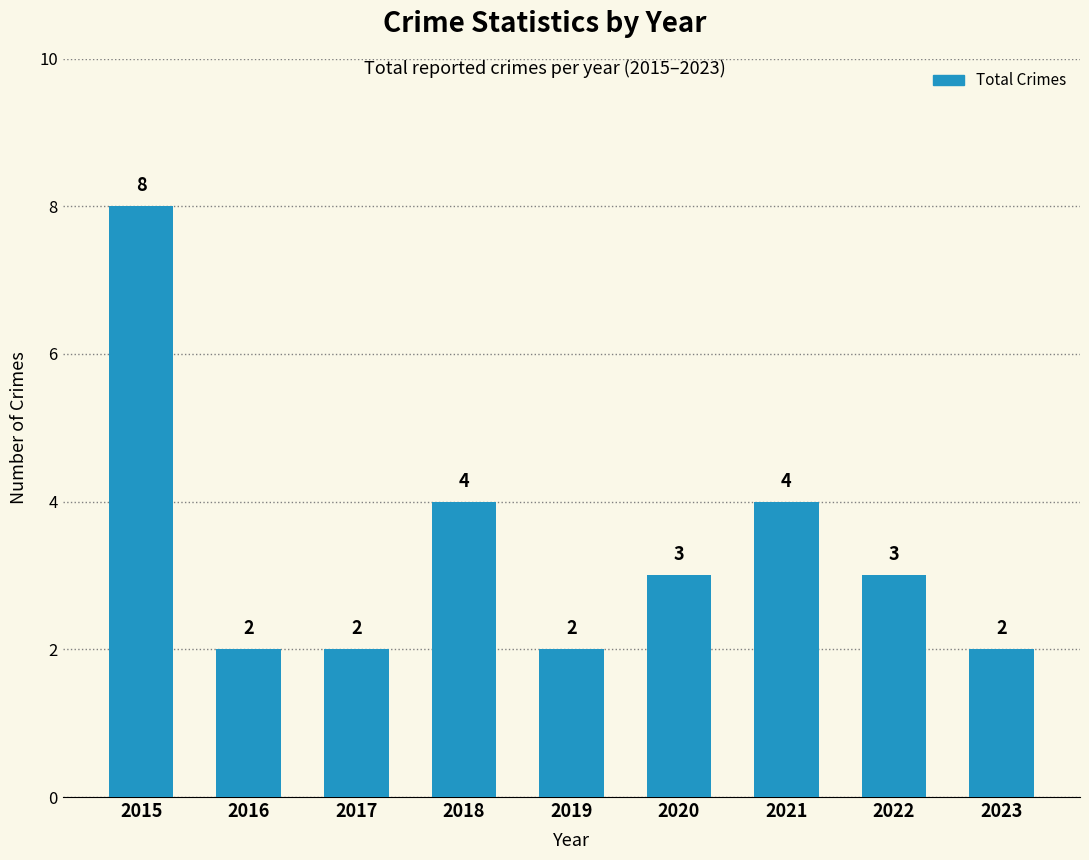

What is the greatest value displayed?

8